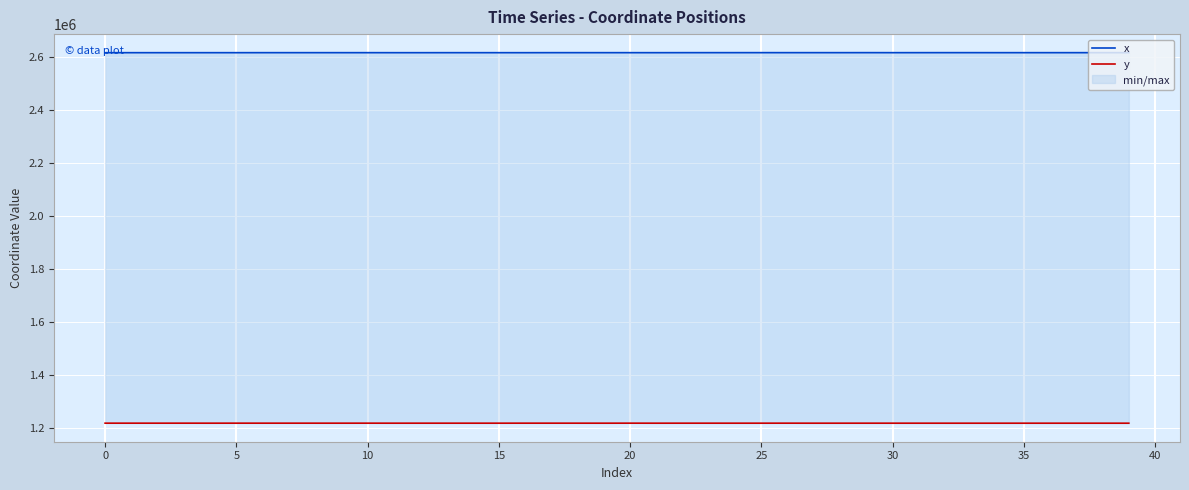

What is the value of the x point at the 11th from the left?

2617367.5